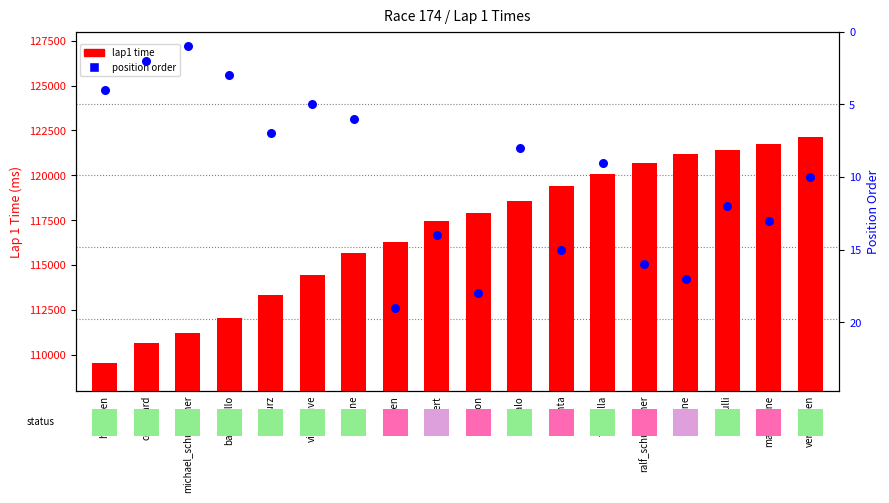

Is the value of lap1 time (ms) at herbert greater than the value of positionOrder at coulthard?

Yes